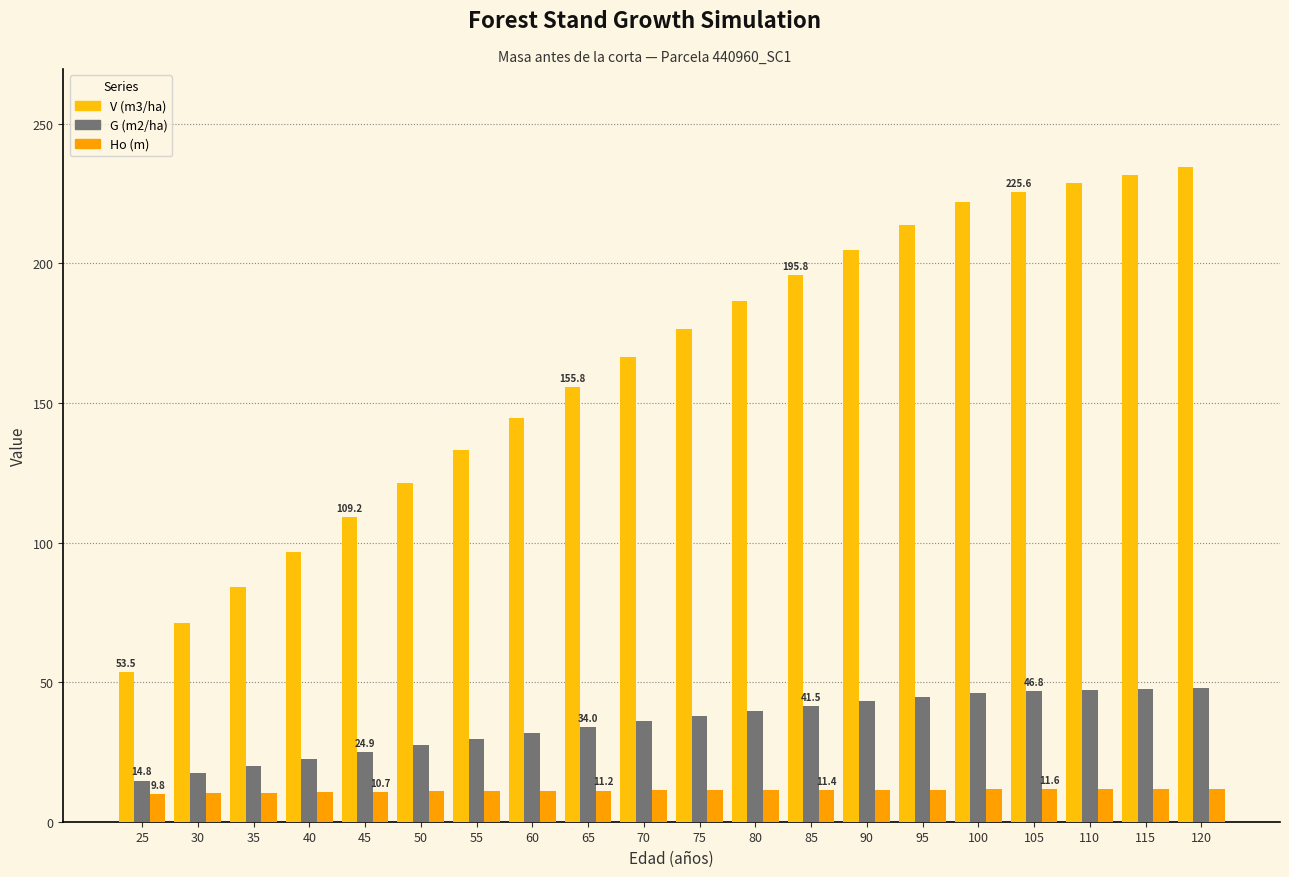

Reading left to right, what are all the values shown in this chart?

V (m3/ha): 25=53.5	30=71.3	35=83.9	40=96.6	45=109.2	50=121.5	55=133.3	60=144.7	65=155.8	70=166.5	75=176.6	80=186.4	85=195.8	90=204.9	95=213.6	100=222.1	105=225.6	110=228.8	115=231.8	120=234.4
G (m2/ha): 25=14.8	30=17.3	35=19.9	40=22.4	45=24.9	50=27.3	55=29.6	60=31.8	65=34.0	70=36.0	75=37.9	80=39.7	85=41.5	90=43.1	95=44.7	100=46.3	105=46.8	110=47.3	115=47.7	120=48.1
Ho (m): 25=9.8	30=10.1	35=10.3	40=10.5	45=10.7	50=10.8	55=10.9	60=11.1	65=11.2	70=11.2	75=11.3	80=11.4	85=11.4	90=11.5	95=11.5	100=11.6	105=11.6	110=11.7	115=11.7	120=11.7